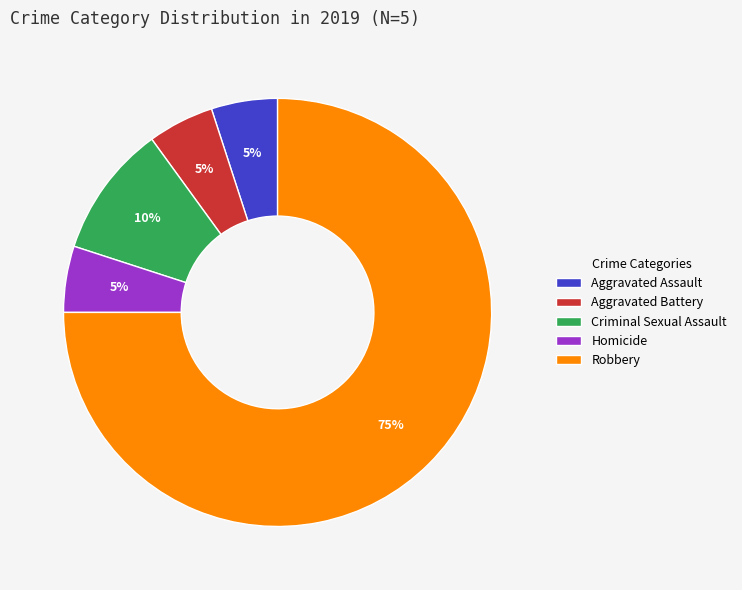

The Robbery slice represents 75% of the pie. True or false?

True